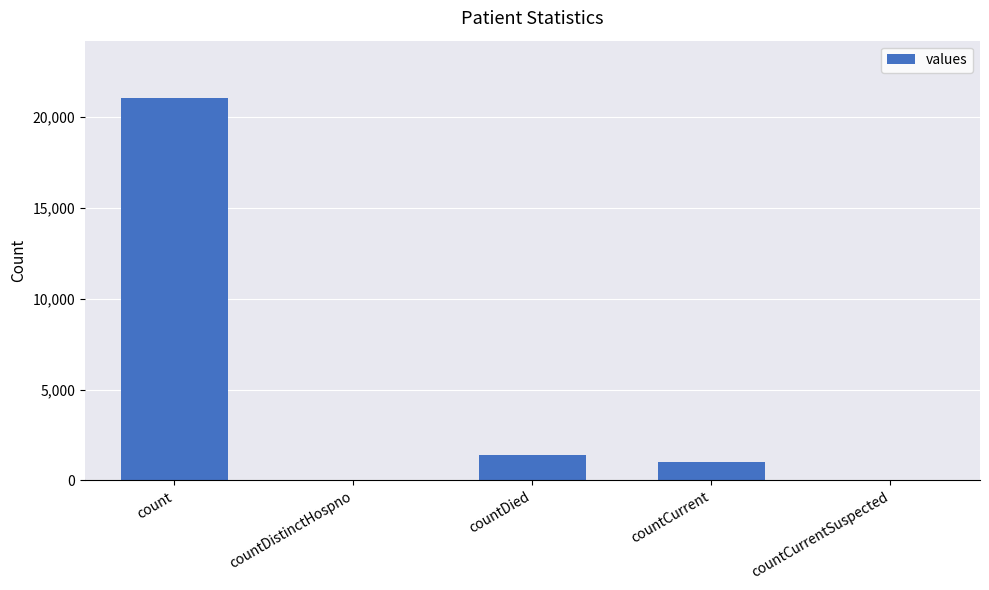

What is the greatest value displayed?

21050